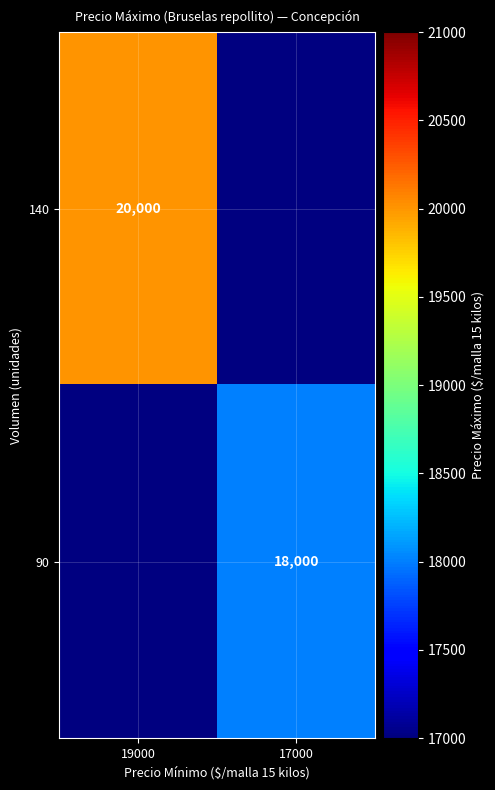

True or false: 90 has a value of 18000 at 17000.

True